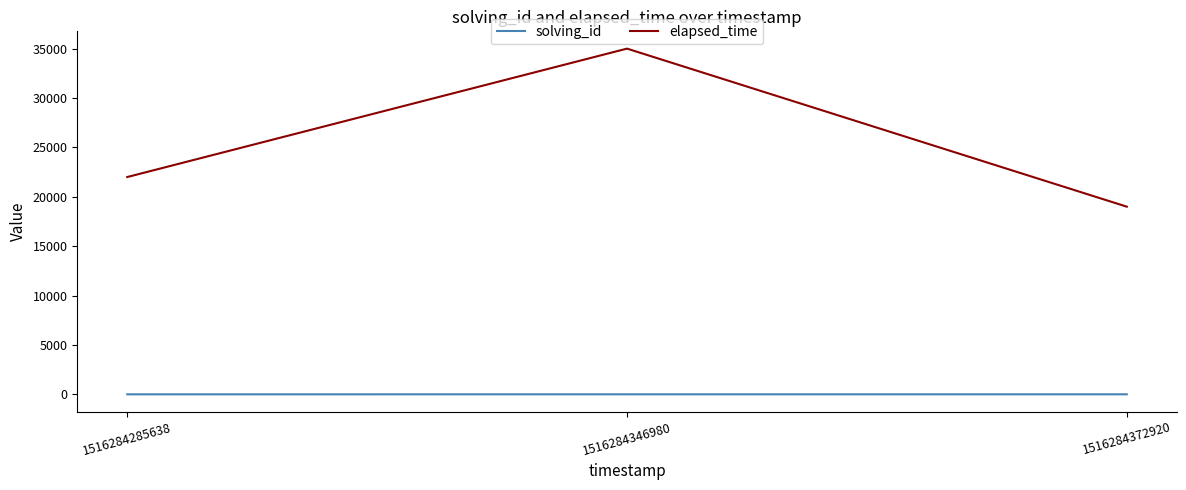

What is the difference between the solving_id values at 1516284285638 and 1516284346980?

1